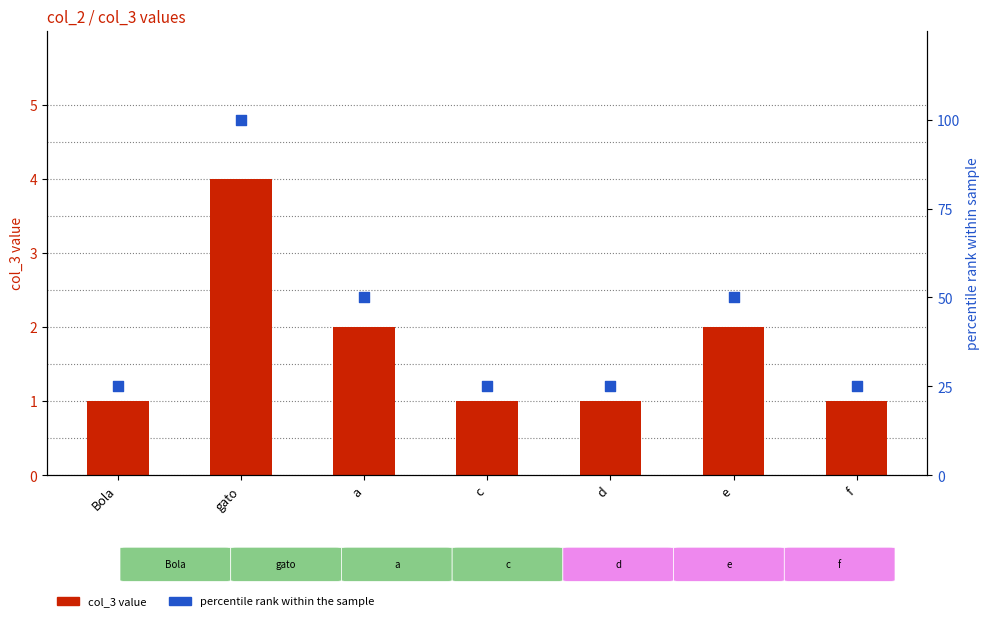

At which category is the sum across all series the highest?

gato